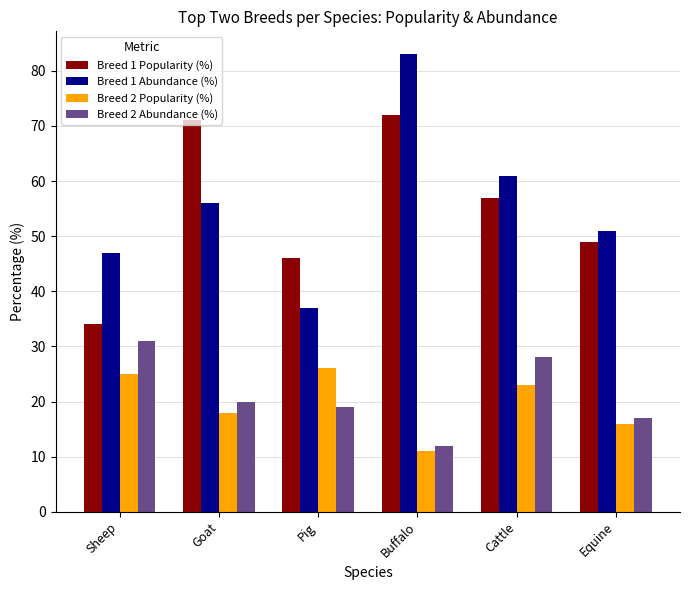

True or false: Breed 1 Abundance (%) has a value of 19 at Cattle.

False